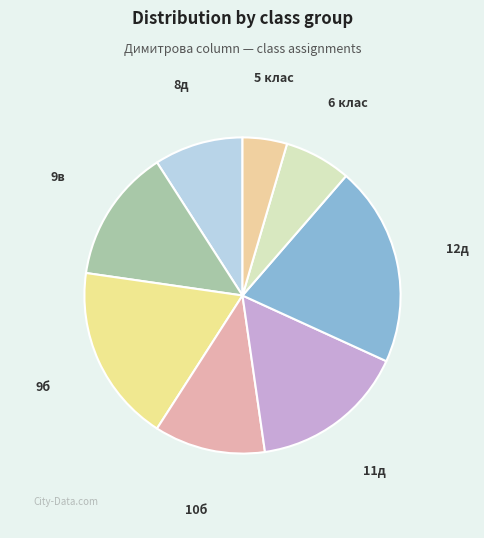

Does any single category account for the majority?

No